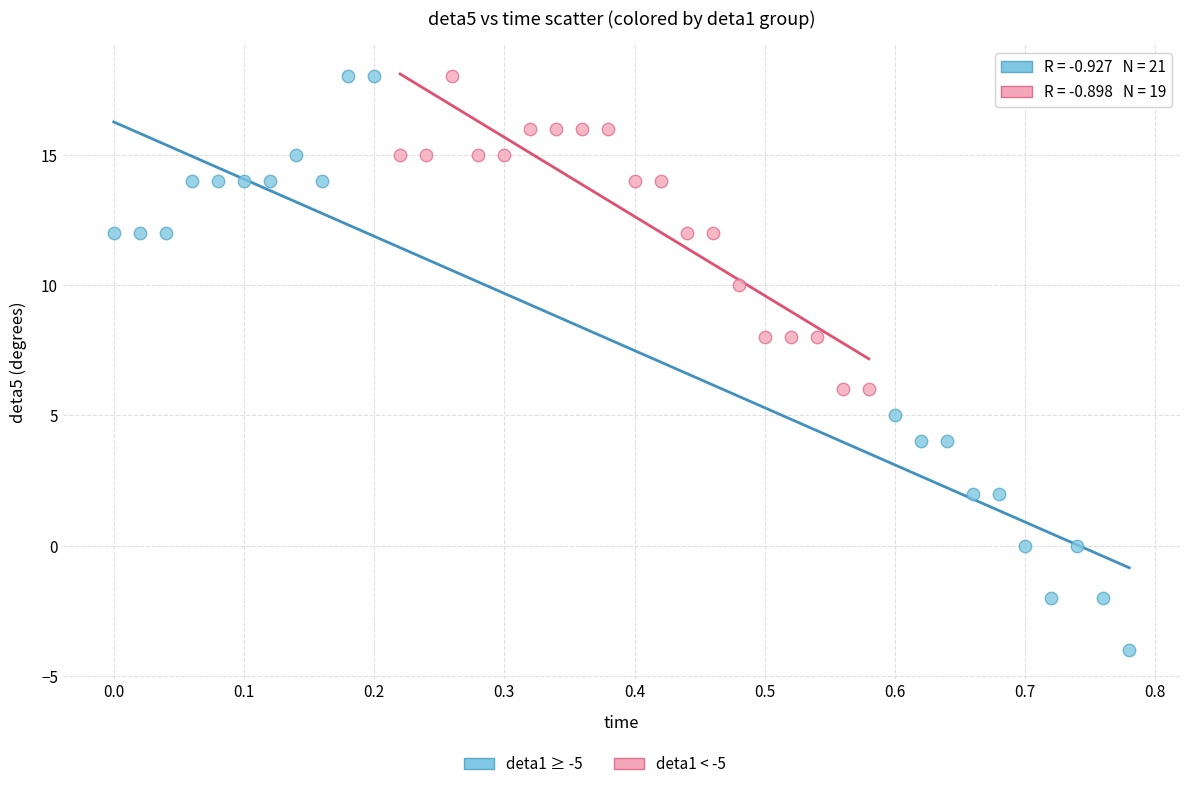

Which series has the widest spread of Y values?

deta1 ≥ -5